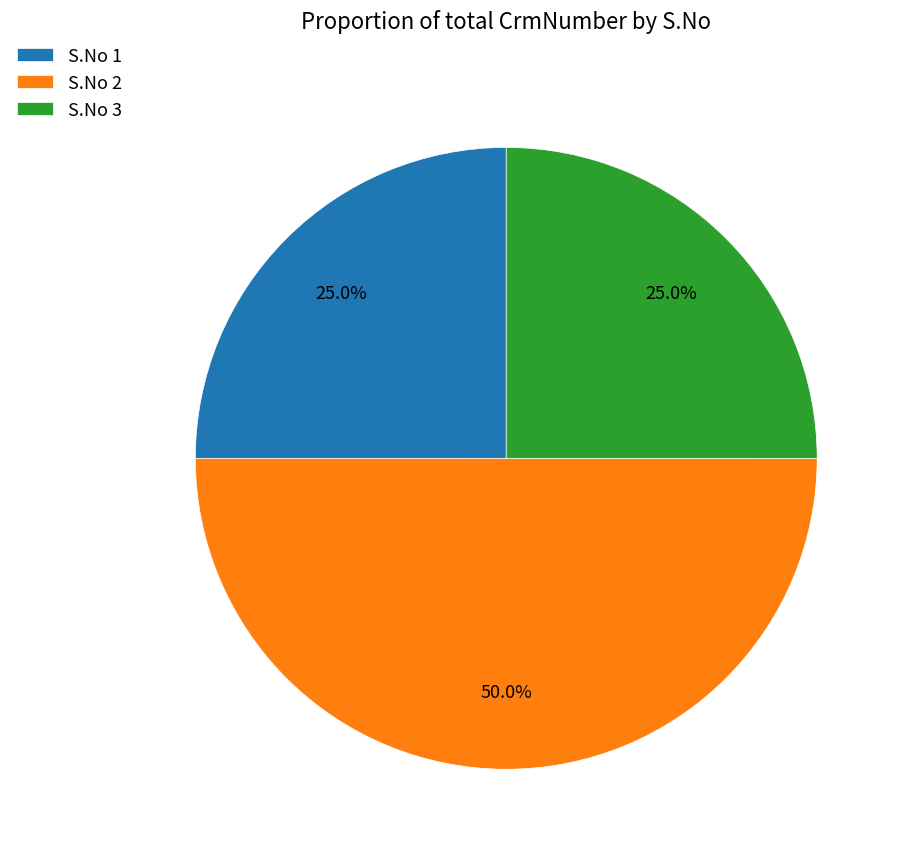

Which category has the biggest portion of the pie?

S.No 2